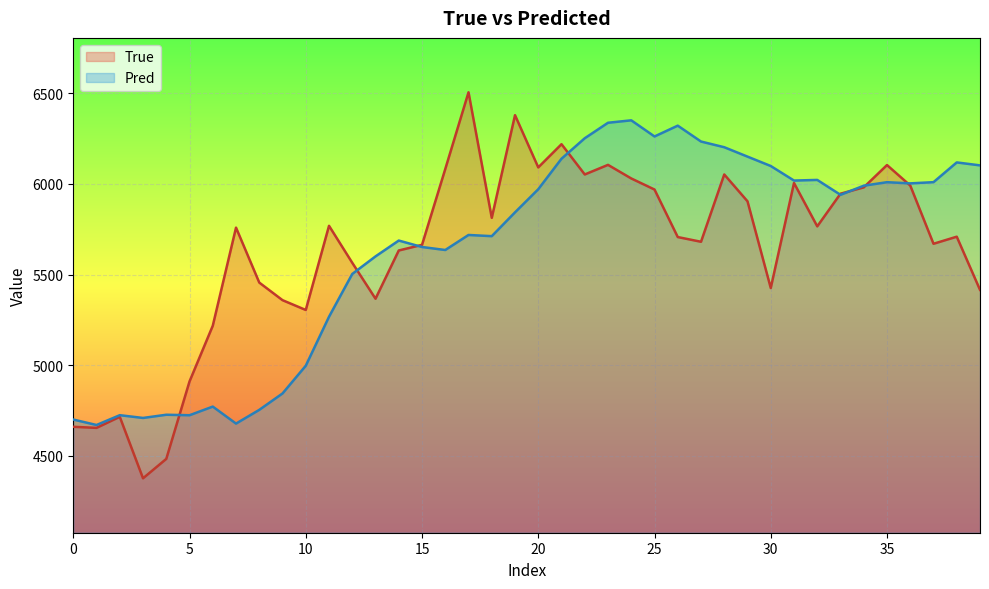

Which series has the widest spread of values?

True